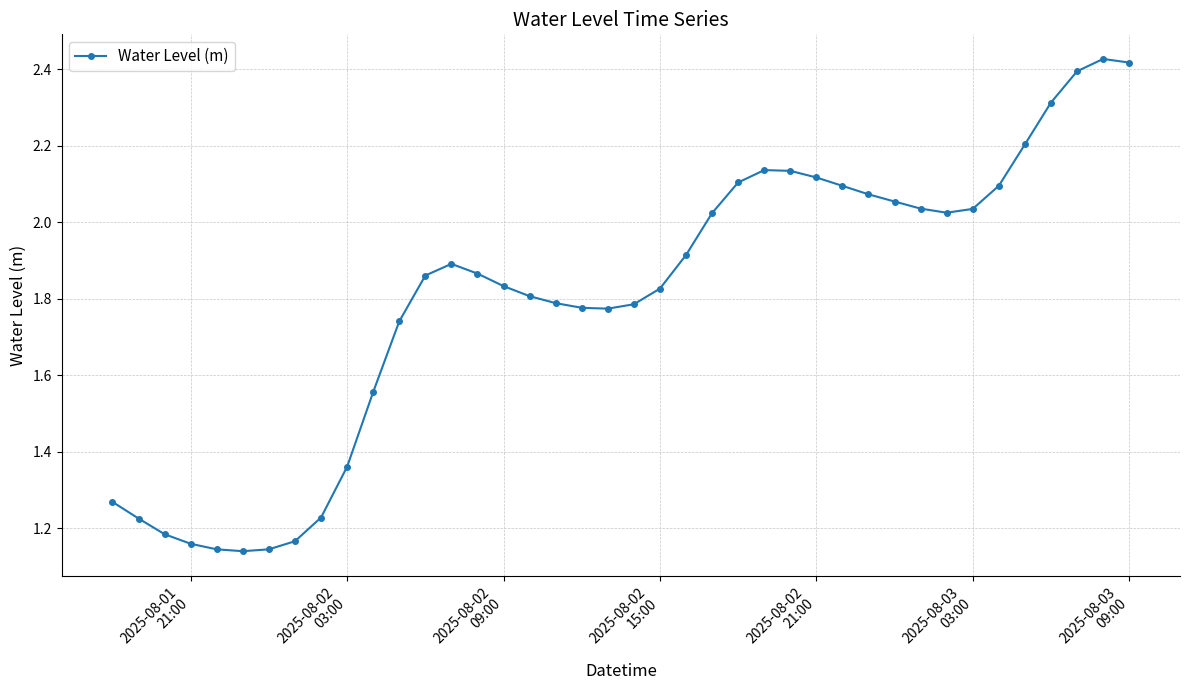

True or false: there are more than 0 points higher than both neighbors.

True